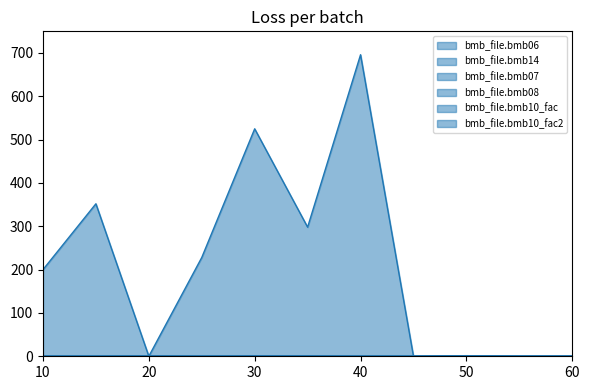

True or false: bmb_file.bmb10_fac and bmb_file.bmb10_fac2 cross at least once.

False